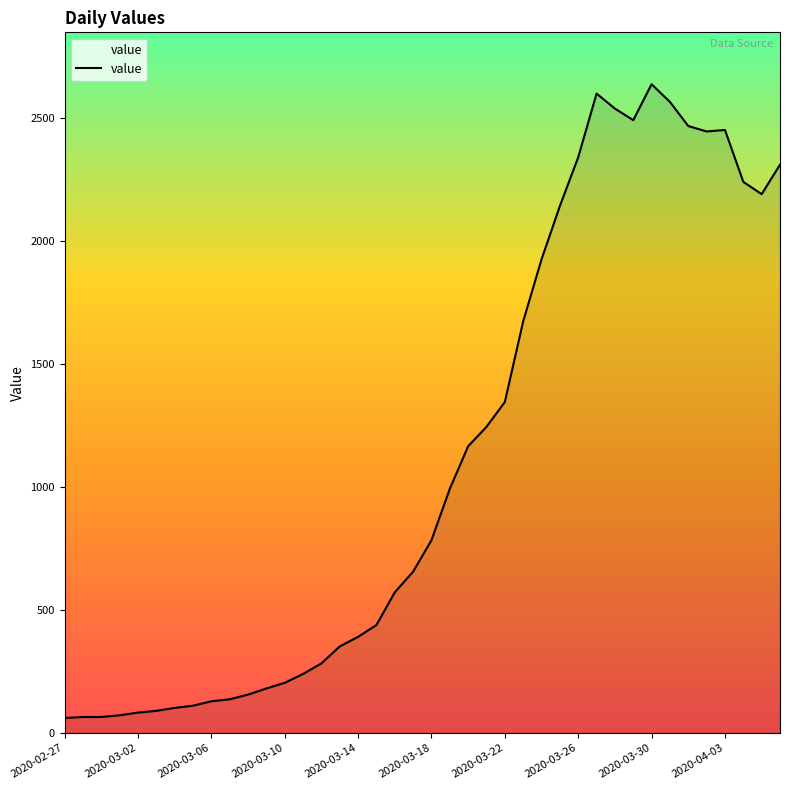

How many lines are shown in the chart?

1